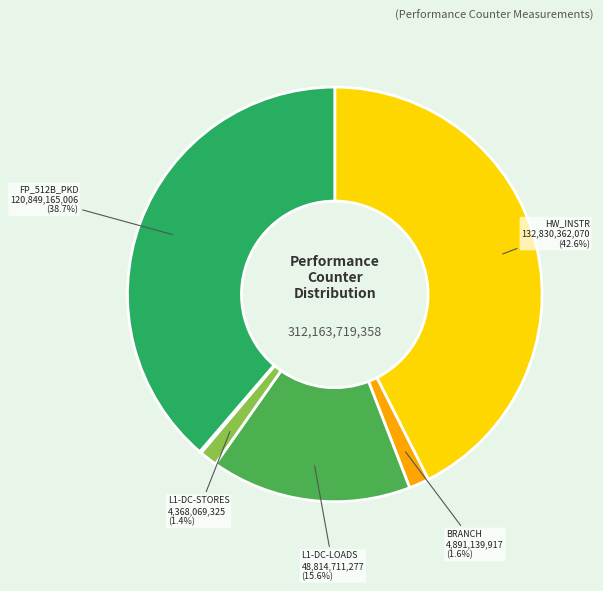

To the nearest percent, what is the difference between the largest and smallest slice percentages?

43%